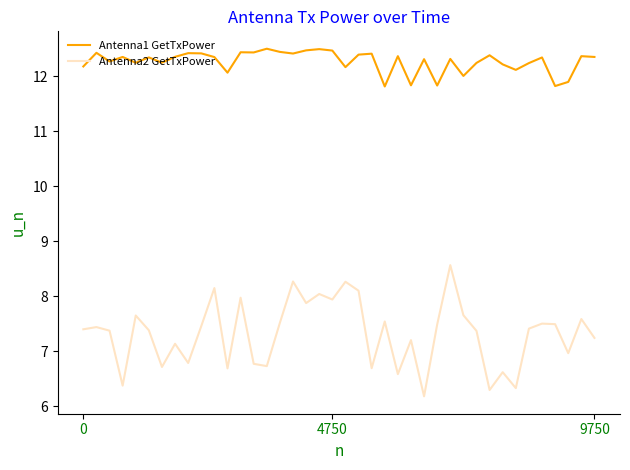

Which series has the largest total across all categories?

Antenna1 GetTxPower